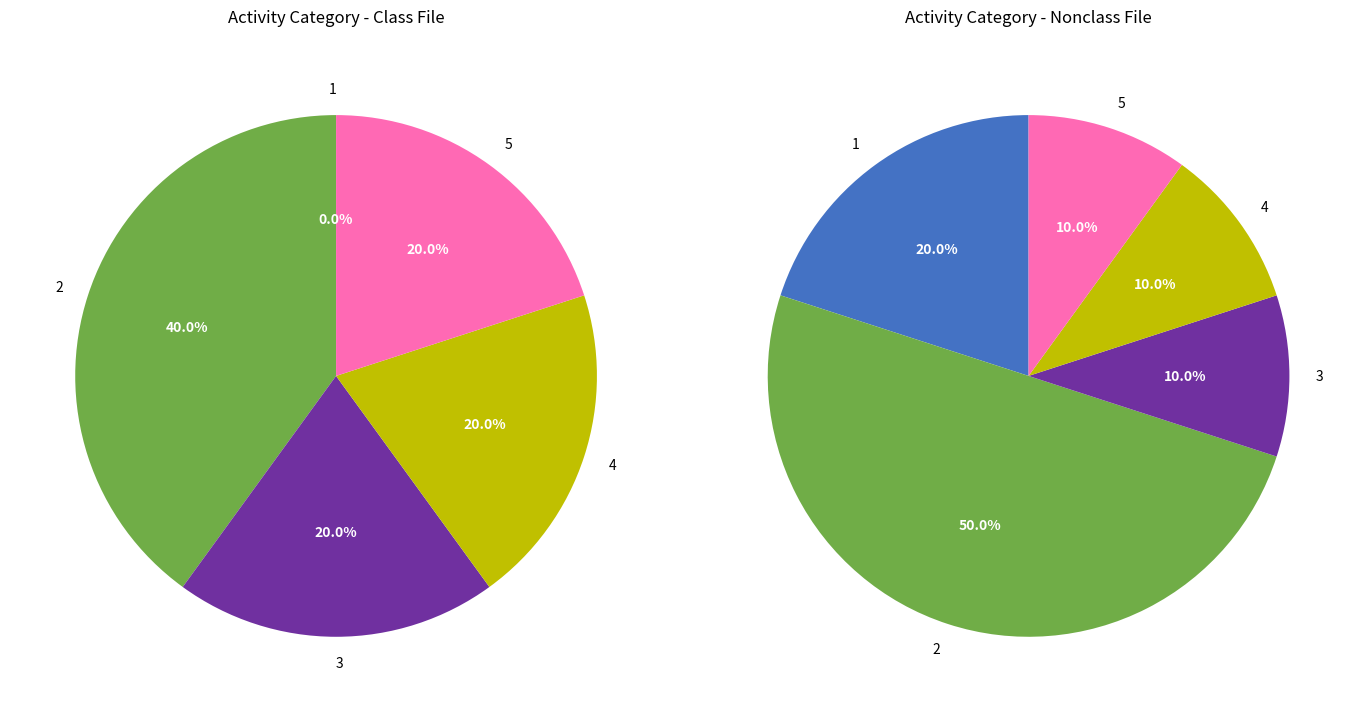

The 11 slice represents 1% of the pie. True or false?

False